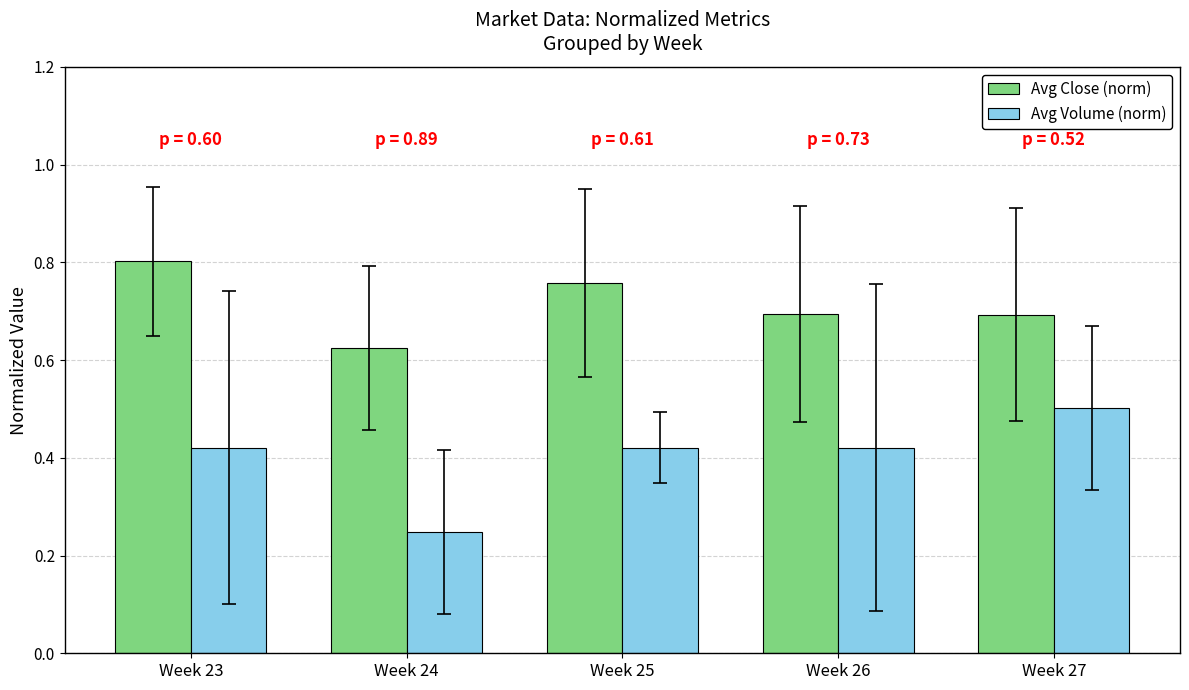

Rank the series by their maximum value, from highest to lowest.

Avg Close (norm), Avg Volume (norm)